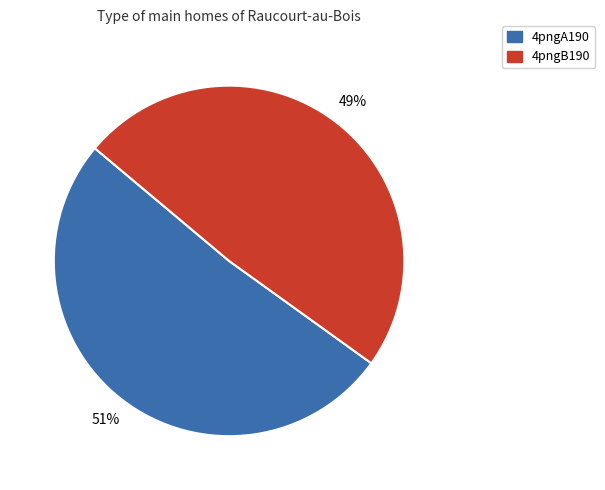

To the nearest percent, what is the difference between the 4pngB190 and 4pngA190 slice percentages?

2%